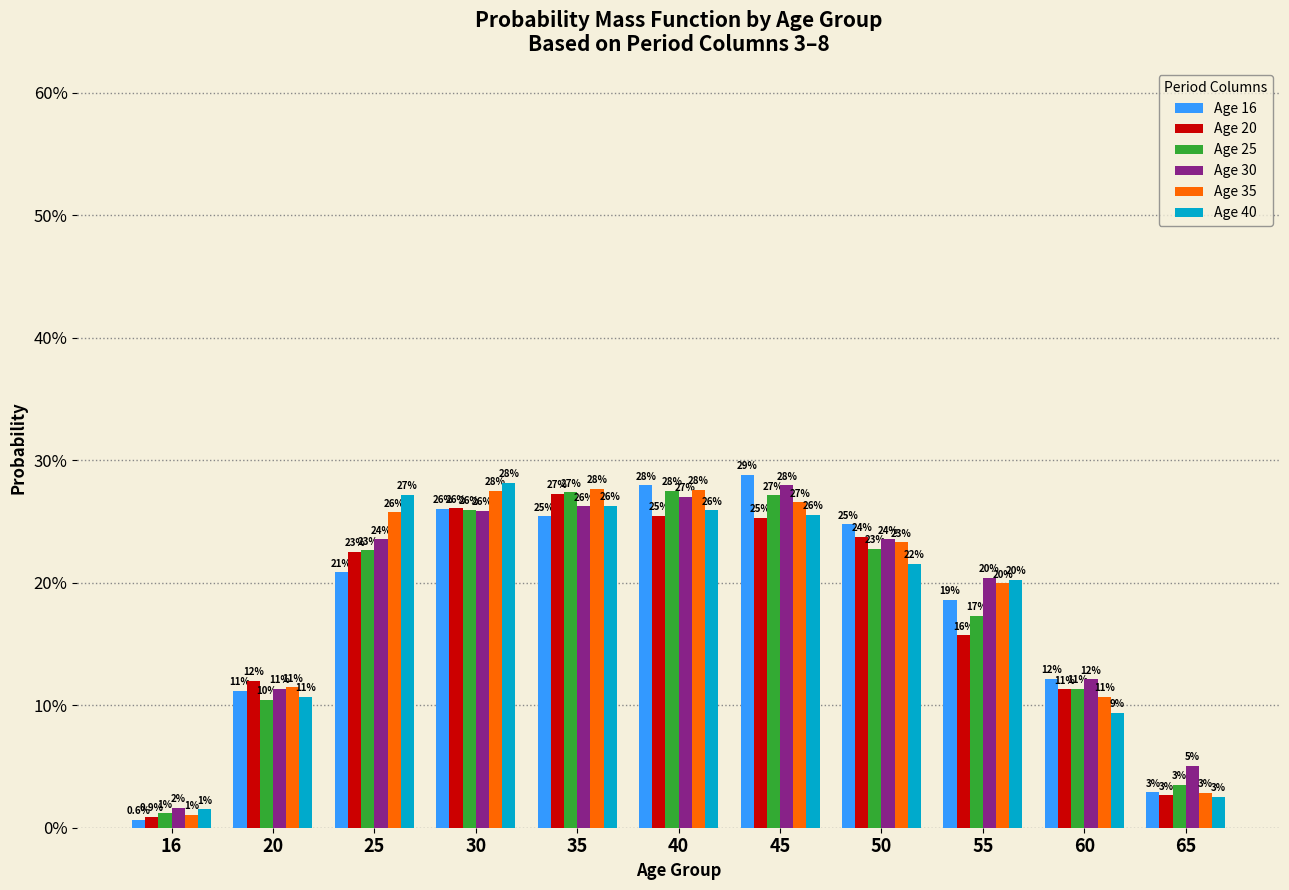

What value does the Age 35 series have at 60?

0.1